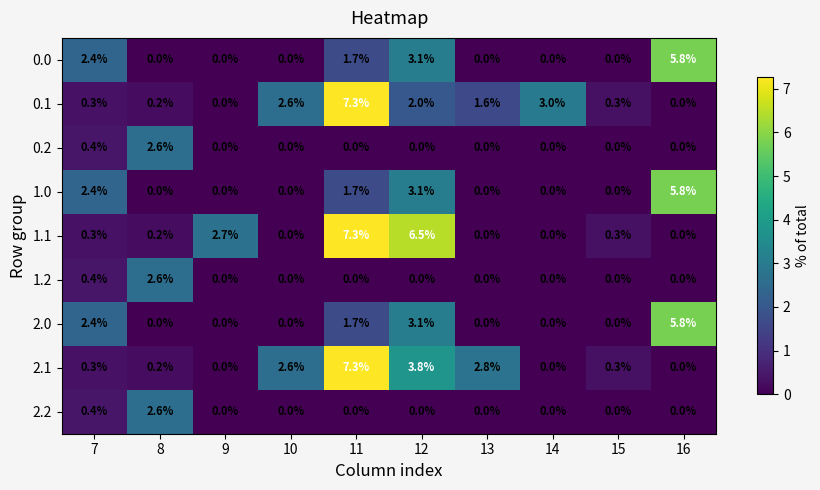

What is the spread (max minus min) of values at 8?

2.6